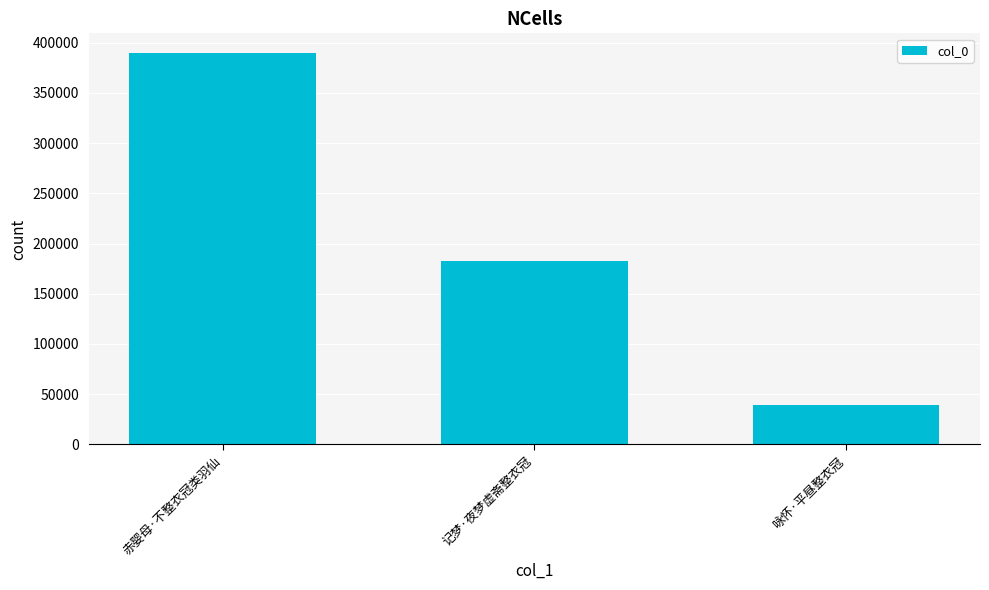

True or false: the data shows 39621 at 咏怀·平昼整衣冠.

True